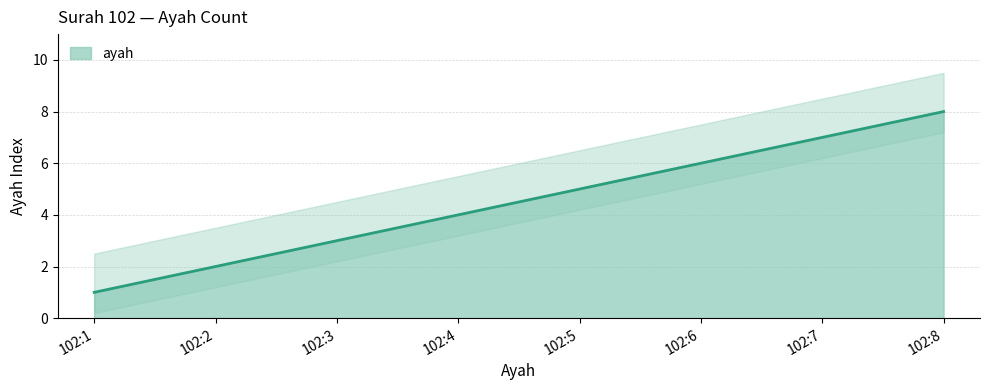

What is the maximum value shown in the chart?

8